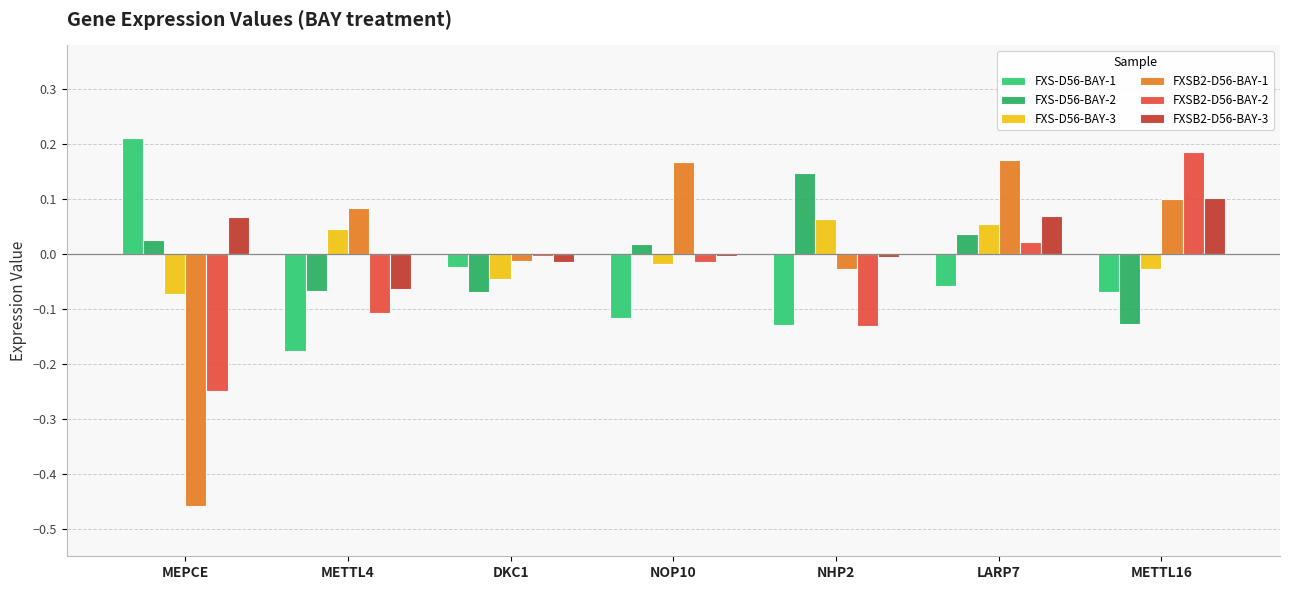

Reading left to right, what are all the values shown in this chart?

FXS-D56-BAY-1: 0.2	-0.2	-0.0	-0.1	-0.1	-0.1	-0.1
FXS-D56-BAY-2: 0.0	-0.1	-0.1	0.0	0.1	0.0	-0.1
FXS-D56-BAY-3: -0.1	0.0	-0.0	-0.0	0.1	0.1	-0.0
FXSB2-D56-BAY-1: -0.5	0.1	-0.0	0.2	-0.0	0.2	0.1
FXSB2-D56-BAY-2: -0.2	-0.1	-0.0	-0.0	-0.1	0.0	0.2
FXSB2-D56-BAY-3: 0.1	-0.1	-0.0	-0.0	-0.0	0.1	0.1